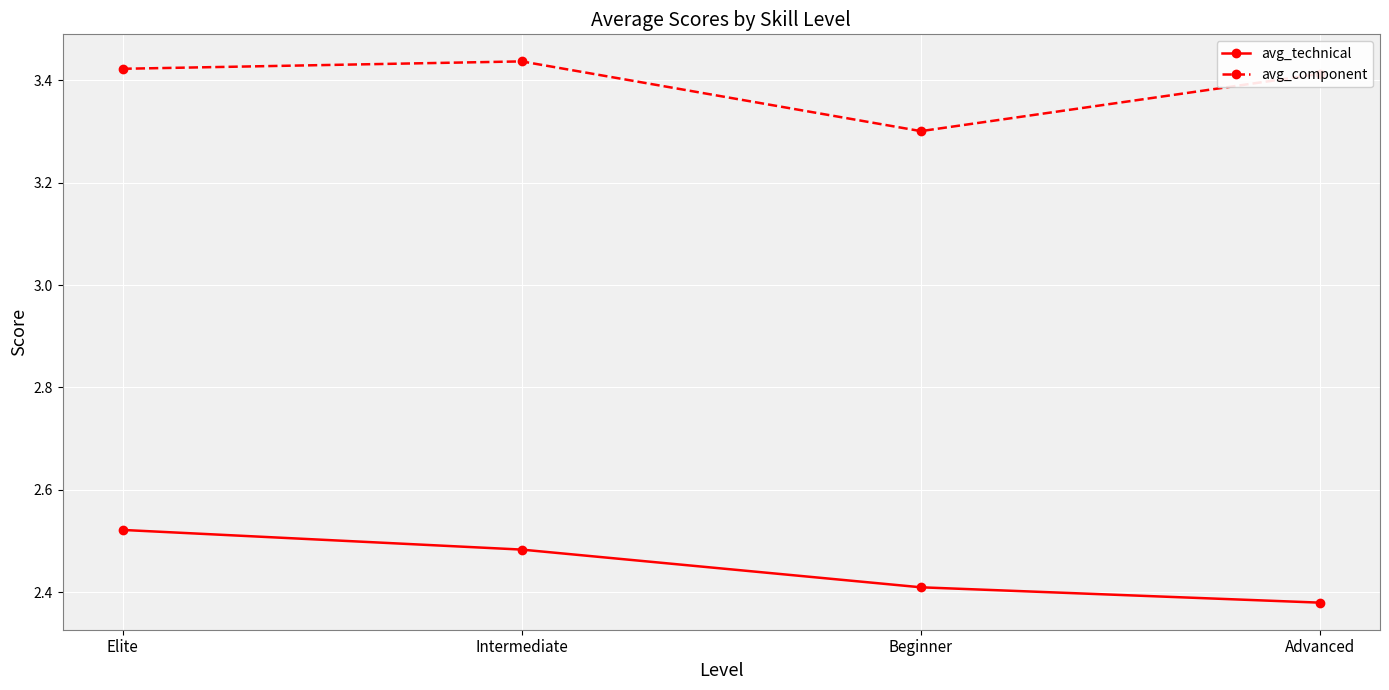

The value of avg_technical at Advanced is 4.2. True or false?

False